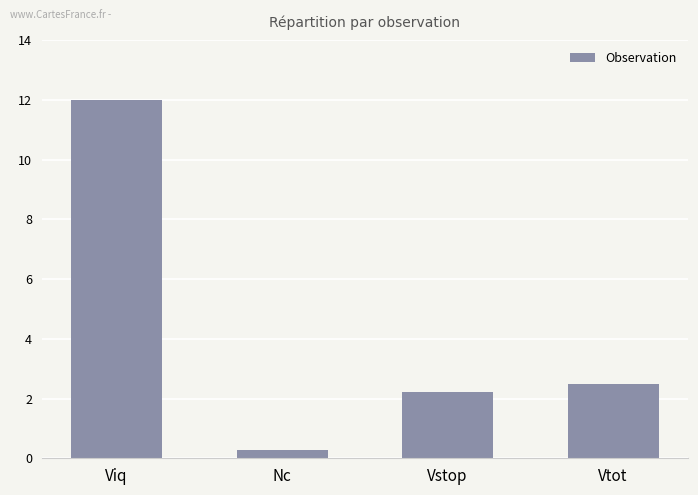

What position from the right is Nc?

3